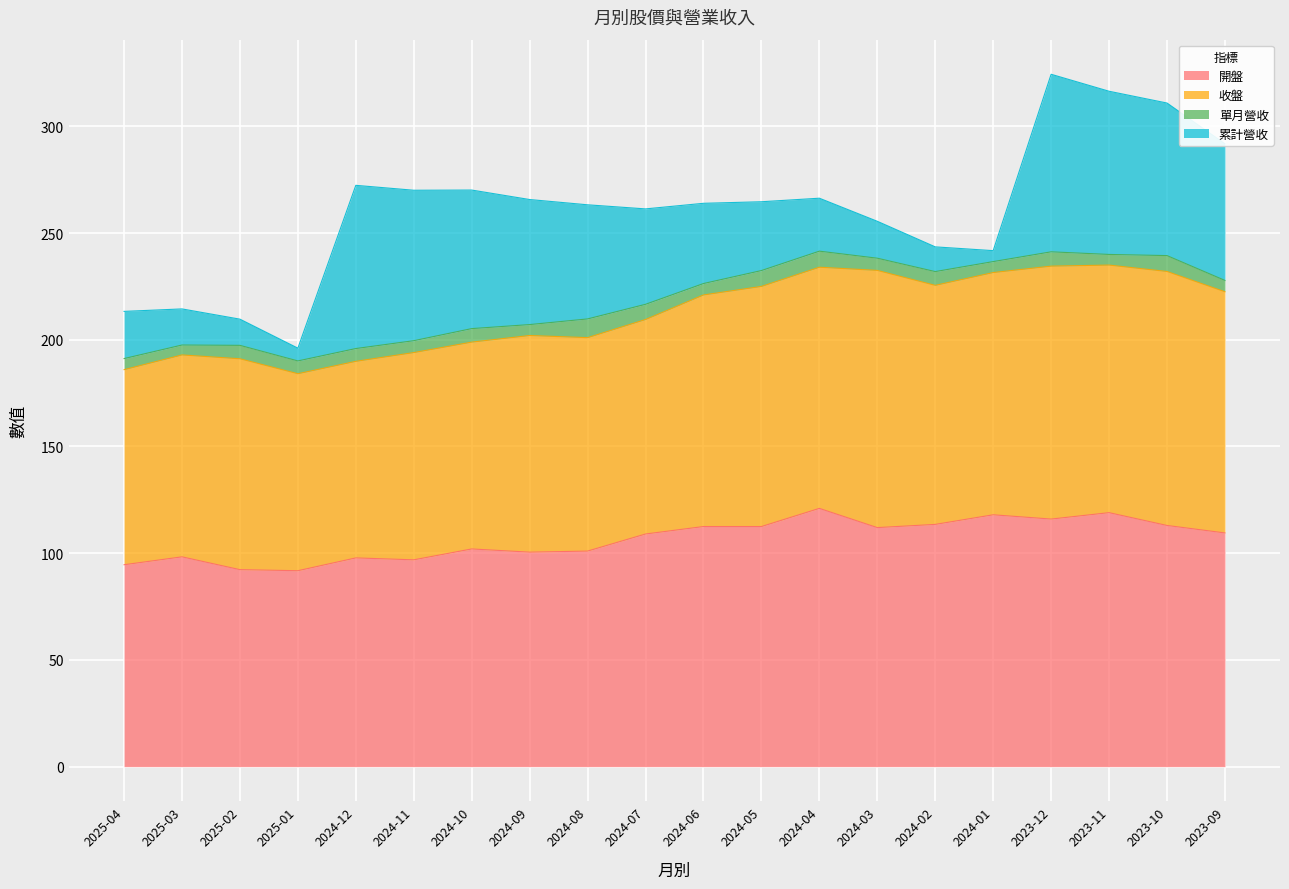

Which series has the largest range (max minus min)?

累計營收